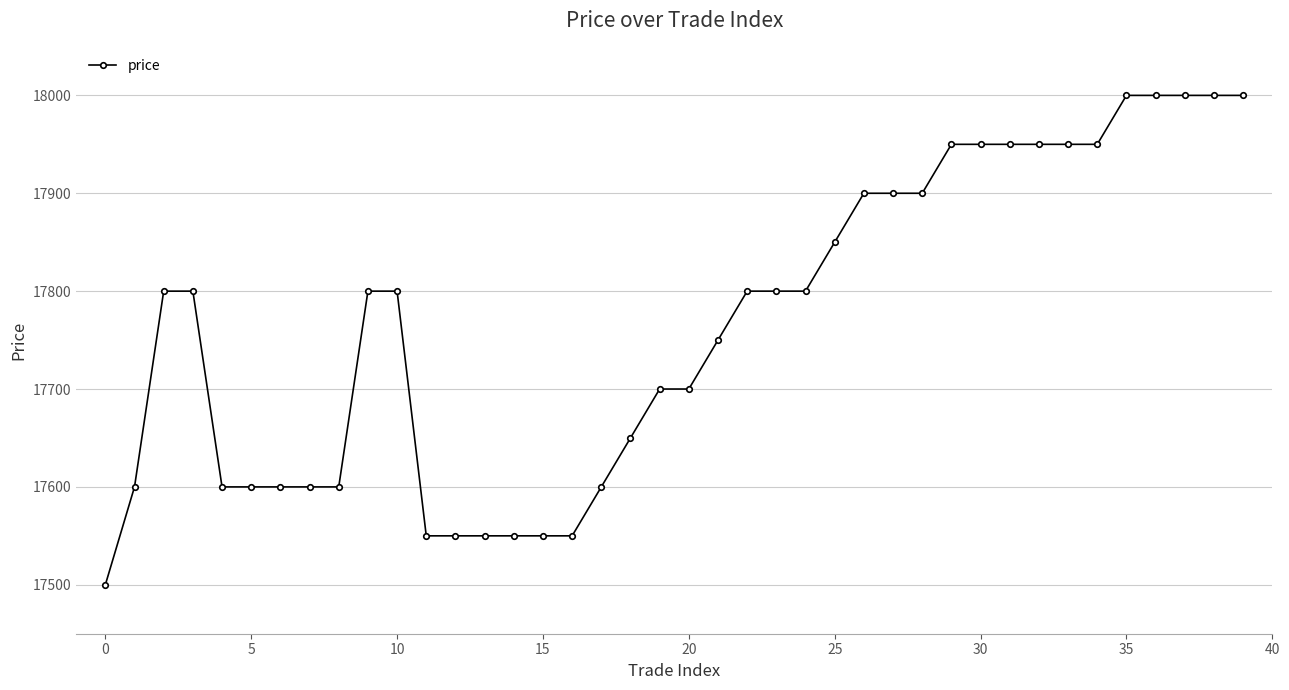

What is the average value?

17766